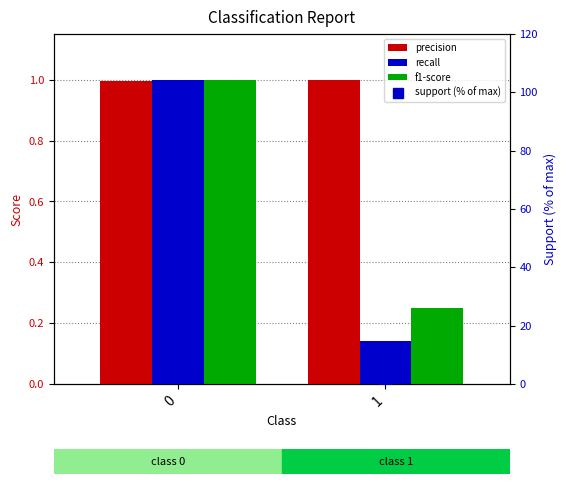

At which category does the chart reach its minimum across all series?

1